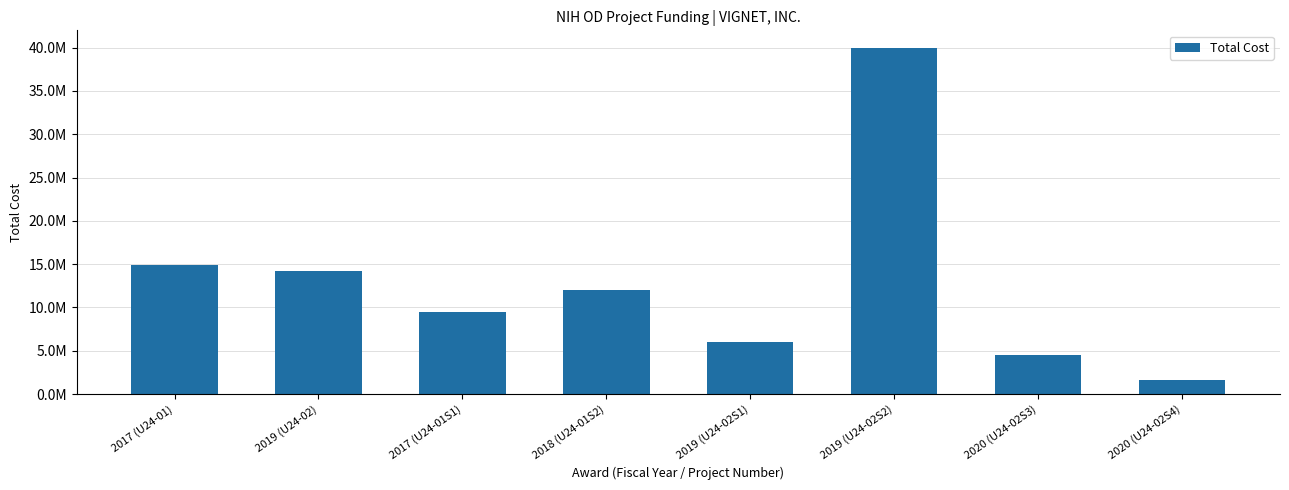

Are the bars horizontal?

No